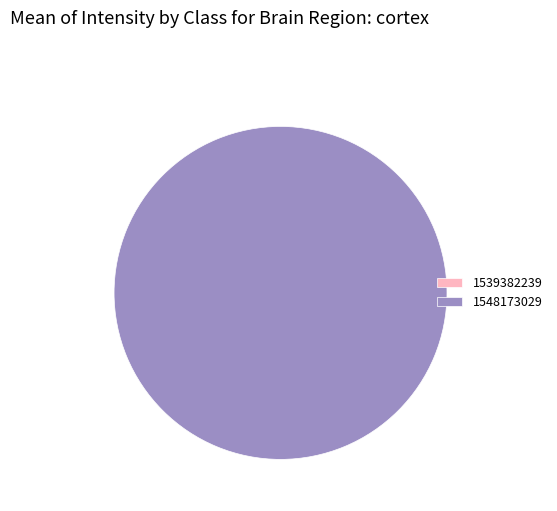

What percentage is the 1548173029 slice, to the nearest percent?

100%